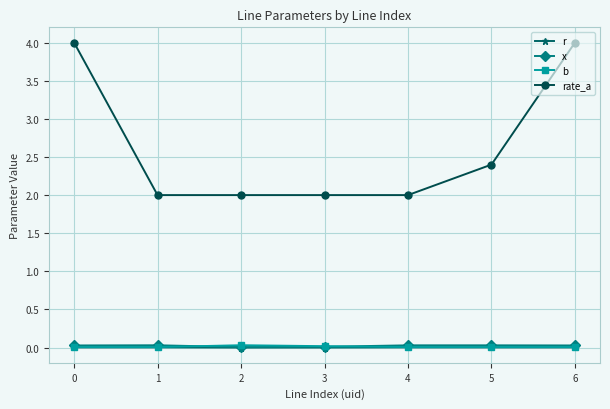

True or false: rate_a has a value of 2.0 at 4.

True